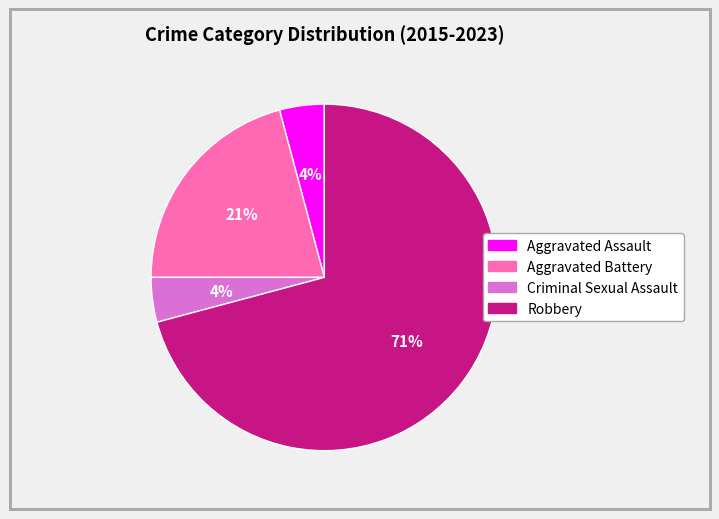

True or false: Criminal Sexual Assault accounts for 4% of the total.

True